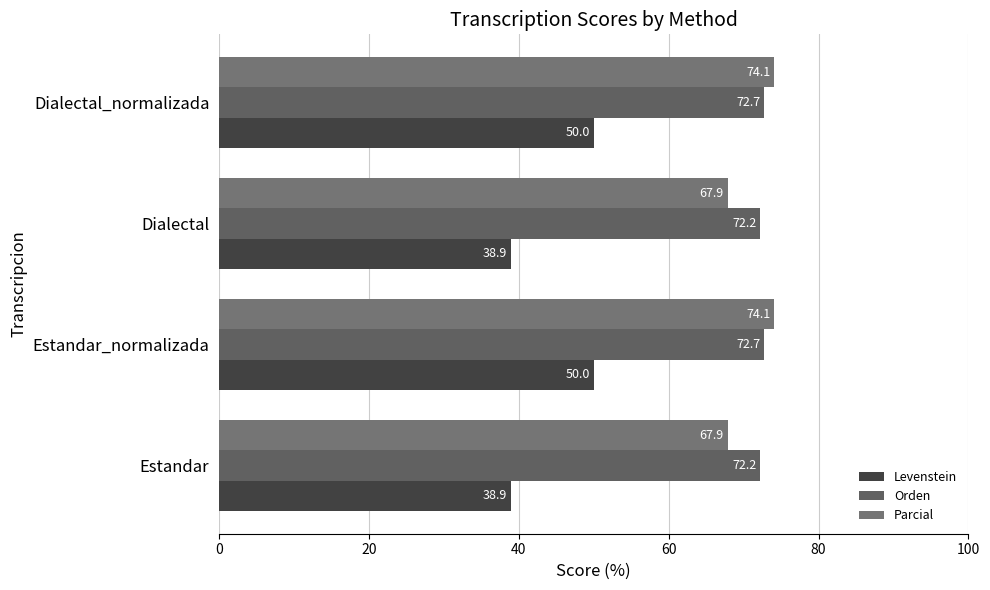

What is the value of the Orden bar at the 3rd from the left?

72.2